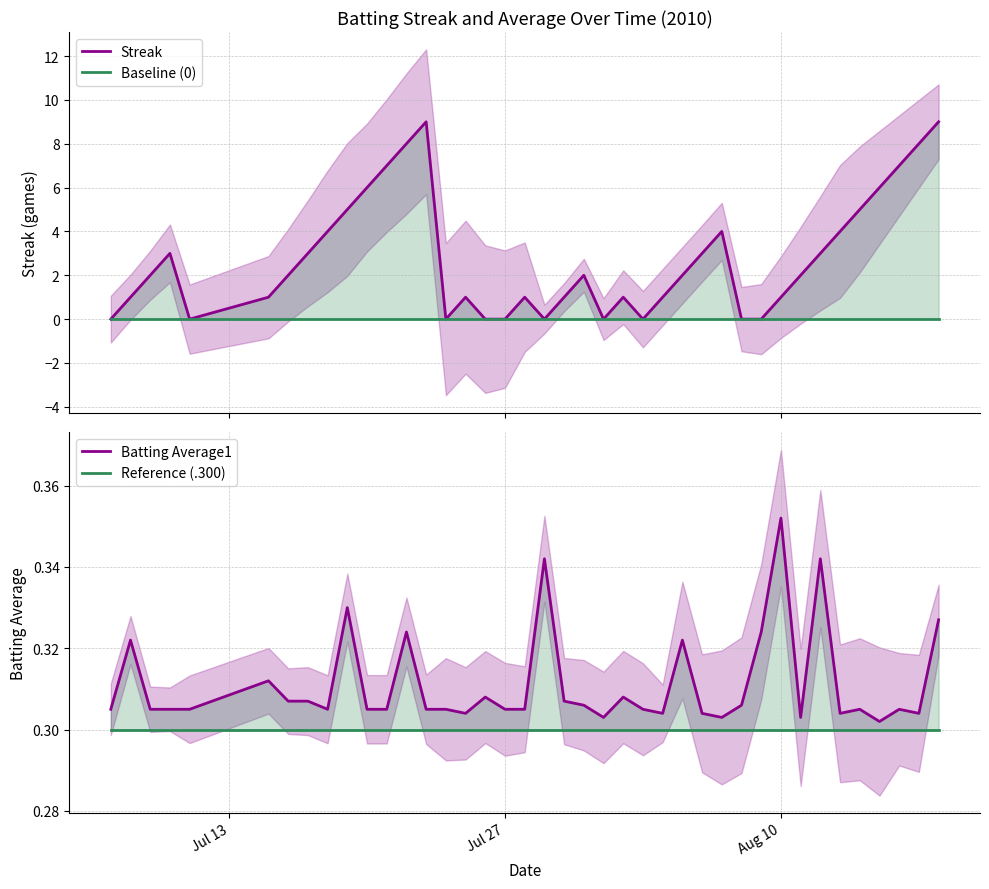

Which series has the largest total across all categories?

Streak